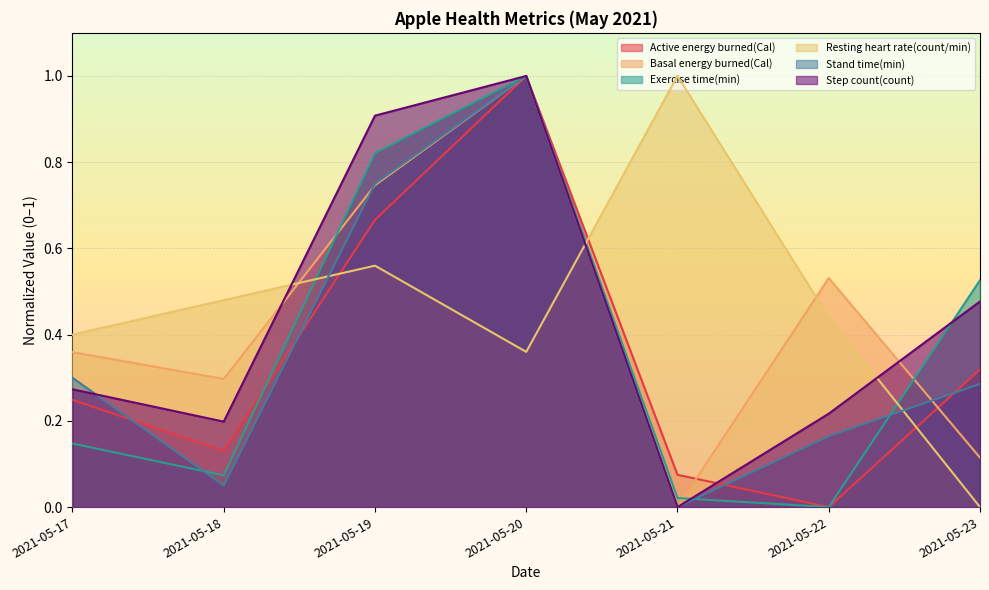

True or false: Stand time(min) has more than 1 interior local peaks.

False